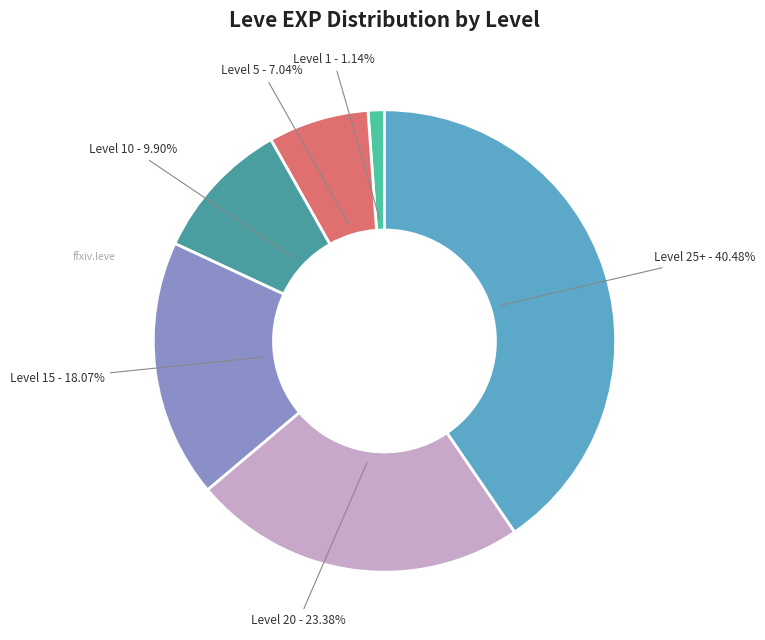

Which slice is the smallest?

Level 1